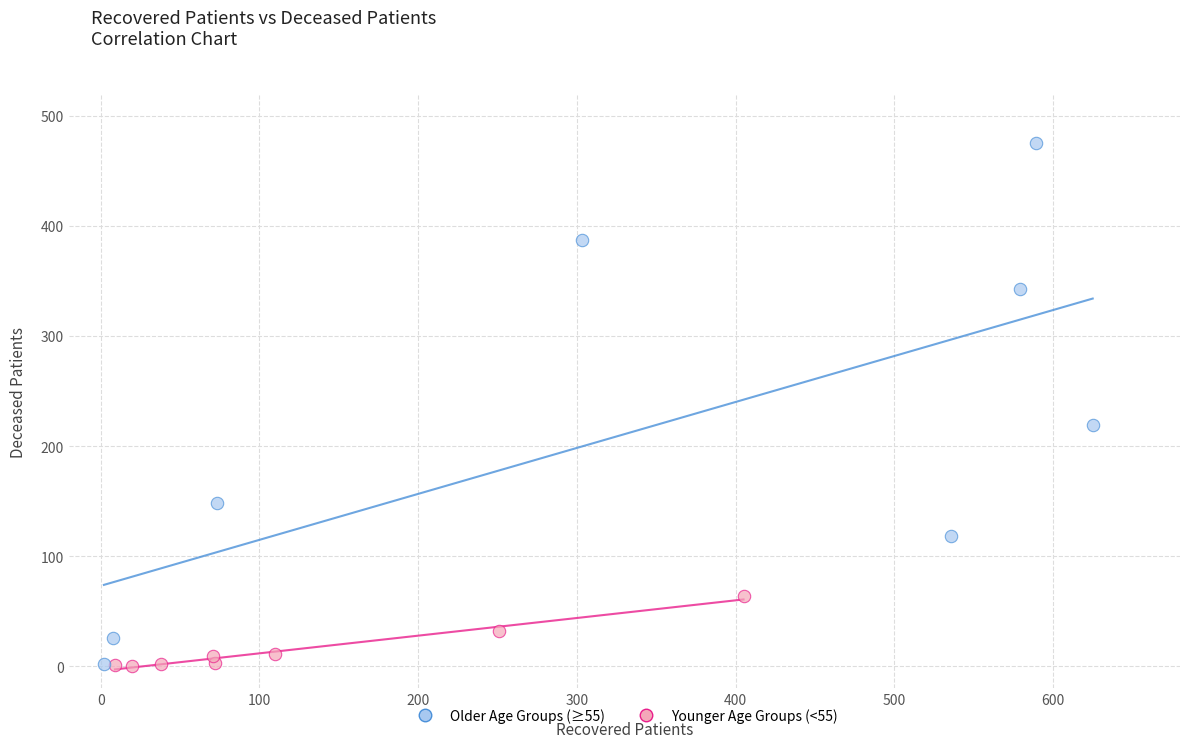

Which series has the widest spread of Y values?

Older Age Groups (≥55)